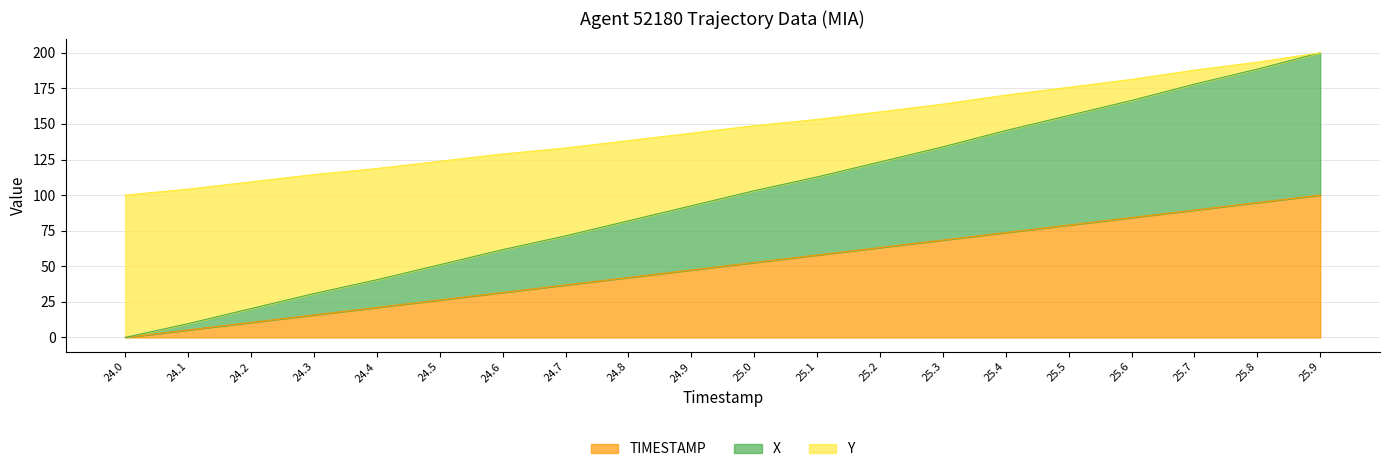

How many data points in Y_scaled are above 52?

10